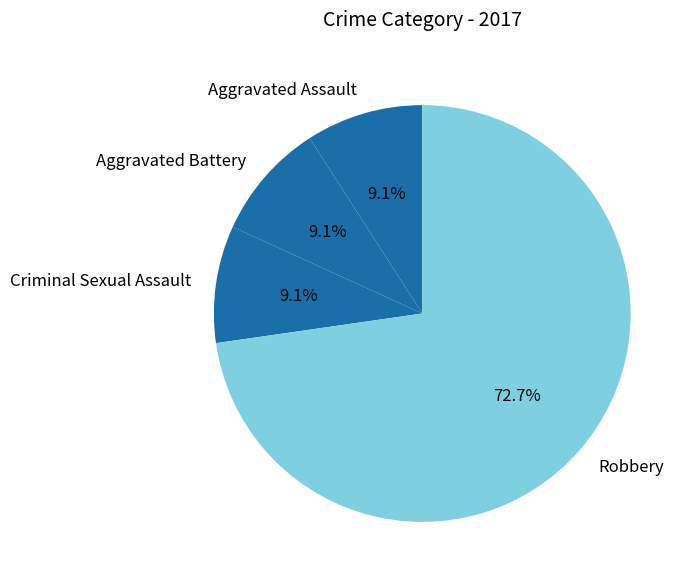

Is there a majority slice in this chart?

Yes